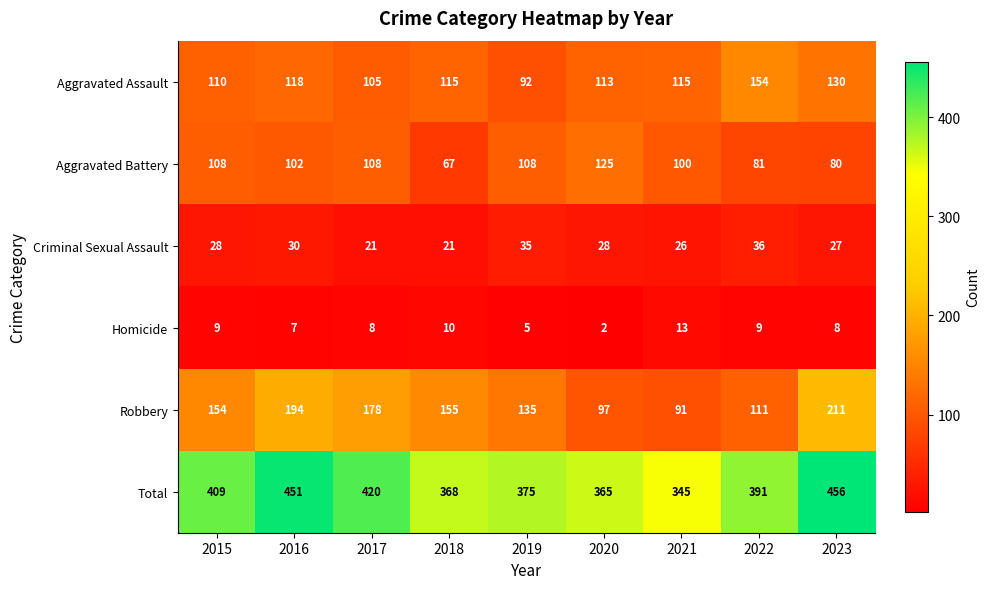

At how many categories does at least one series exceed 83?

9